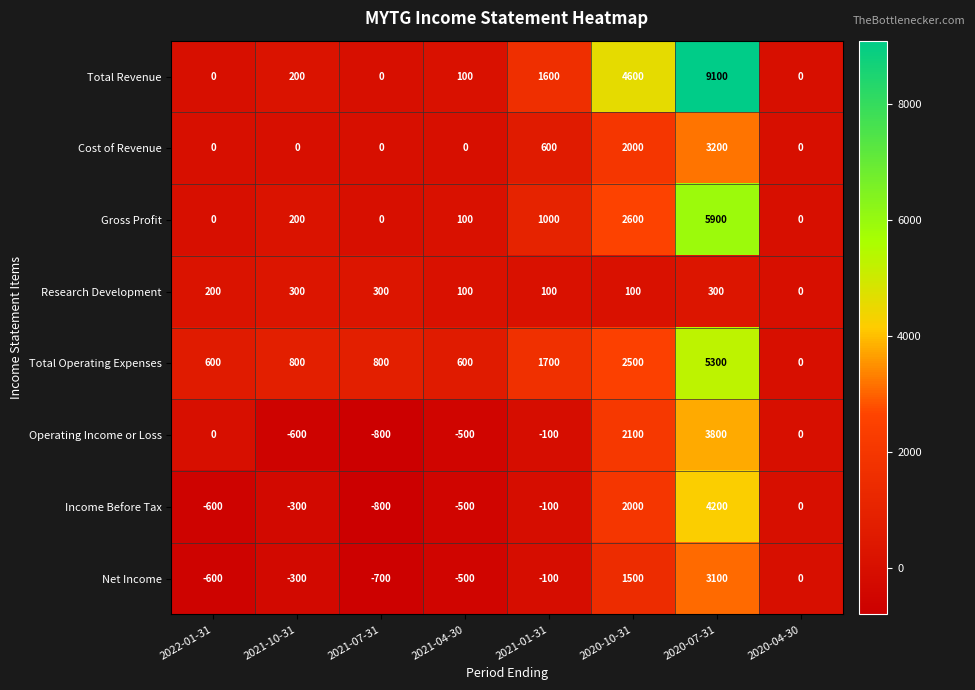

True or false: Operating Income or Loss has a value of 0 at 2022-01-31.

True